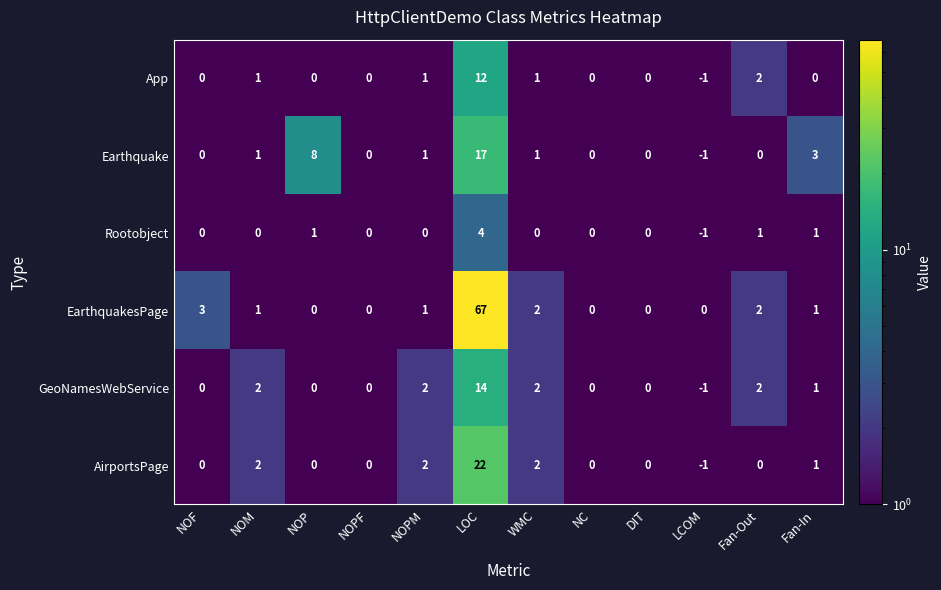

What is the total value across all series at NOM?

7